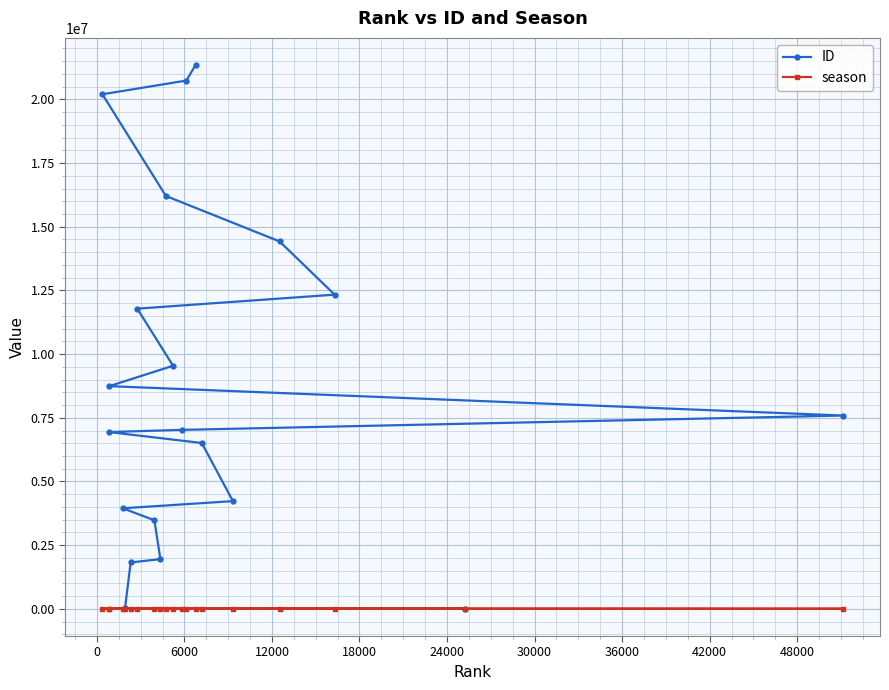

In season, how many points are higher than both neighbors (excluding endpoints)?

6